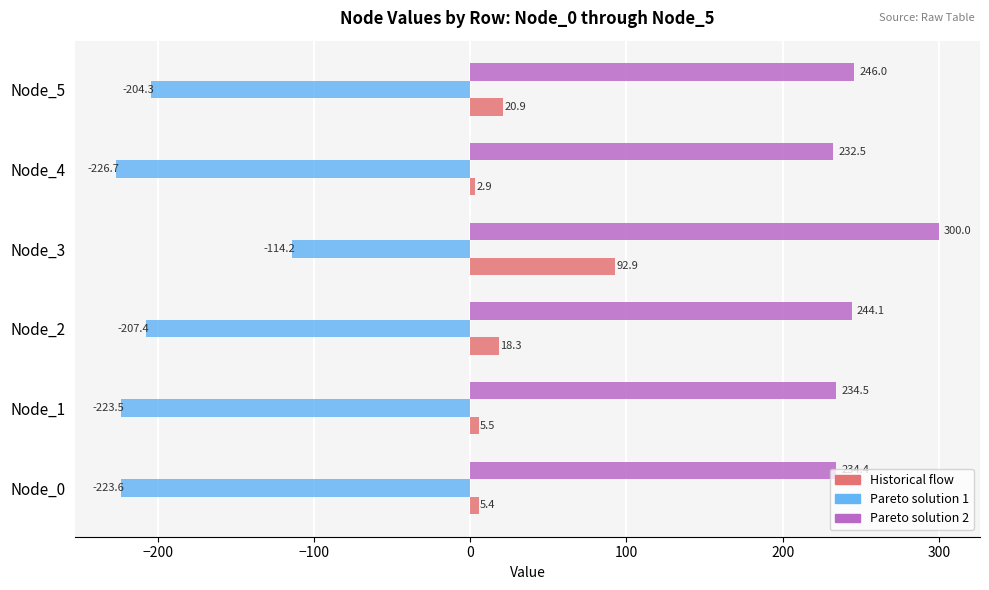

What is the minimum value shown in the chart?

-226.7